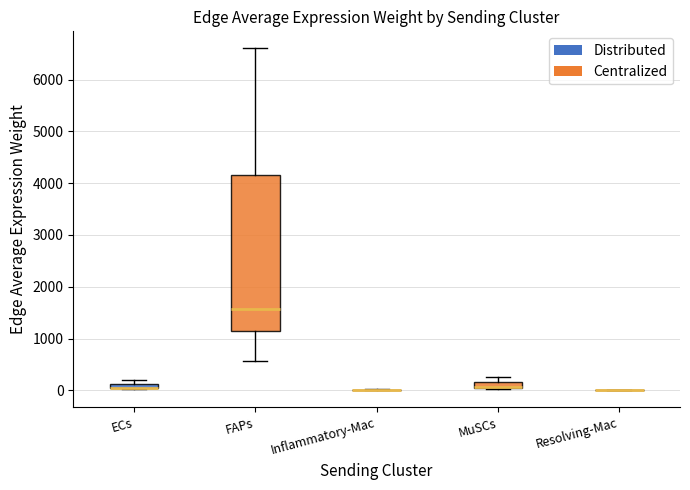

Which box is the tallest, from its lower edge to its upper edge?

FAPs